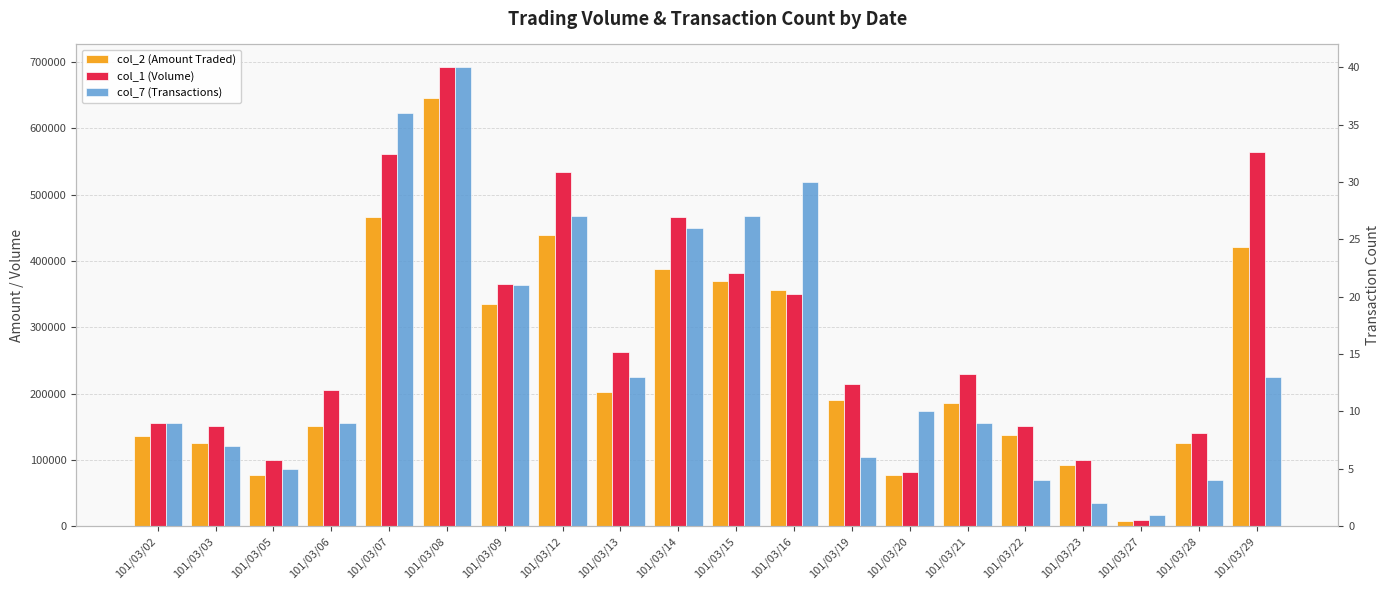

Is the value of col_2 (Amount Traded) at 101/03/03 greater than the value of col_1 (Volume) at 101/03/28?

No